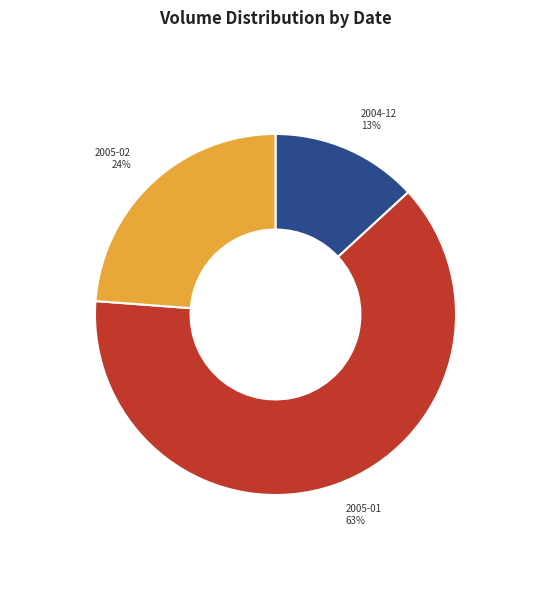

Between 2005-02 and 2004-12, which is larger?

2005-02